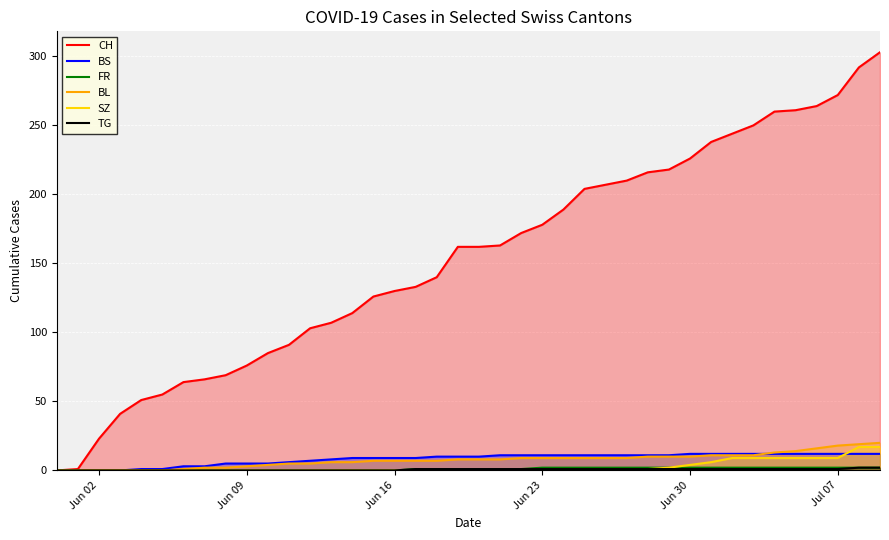

What is the highest value of the CH series?

303